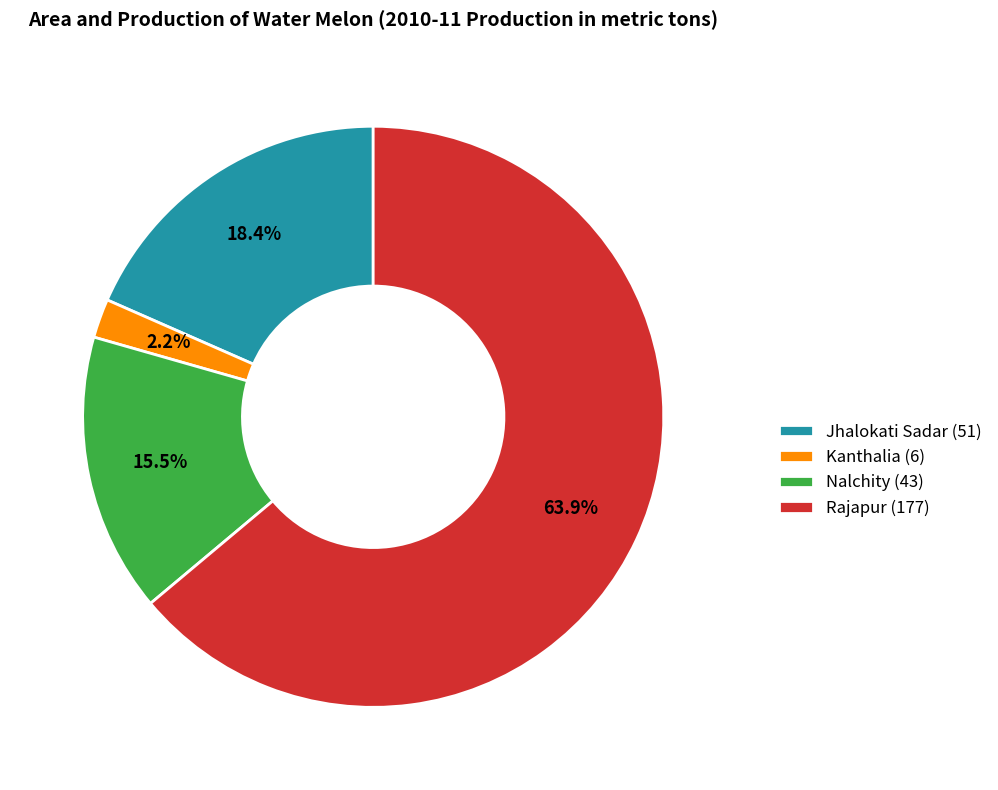

Is the sum of Nalchity and Kanthalia greater than half?

No